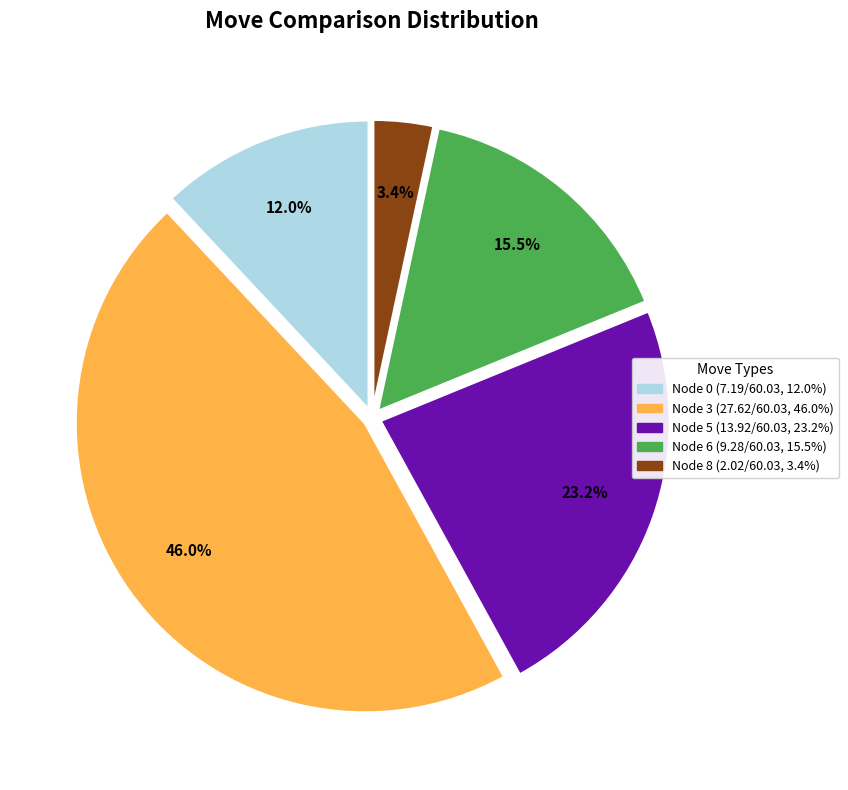

Is there any slice that represents more than half of the pie?

No